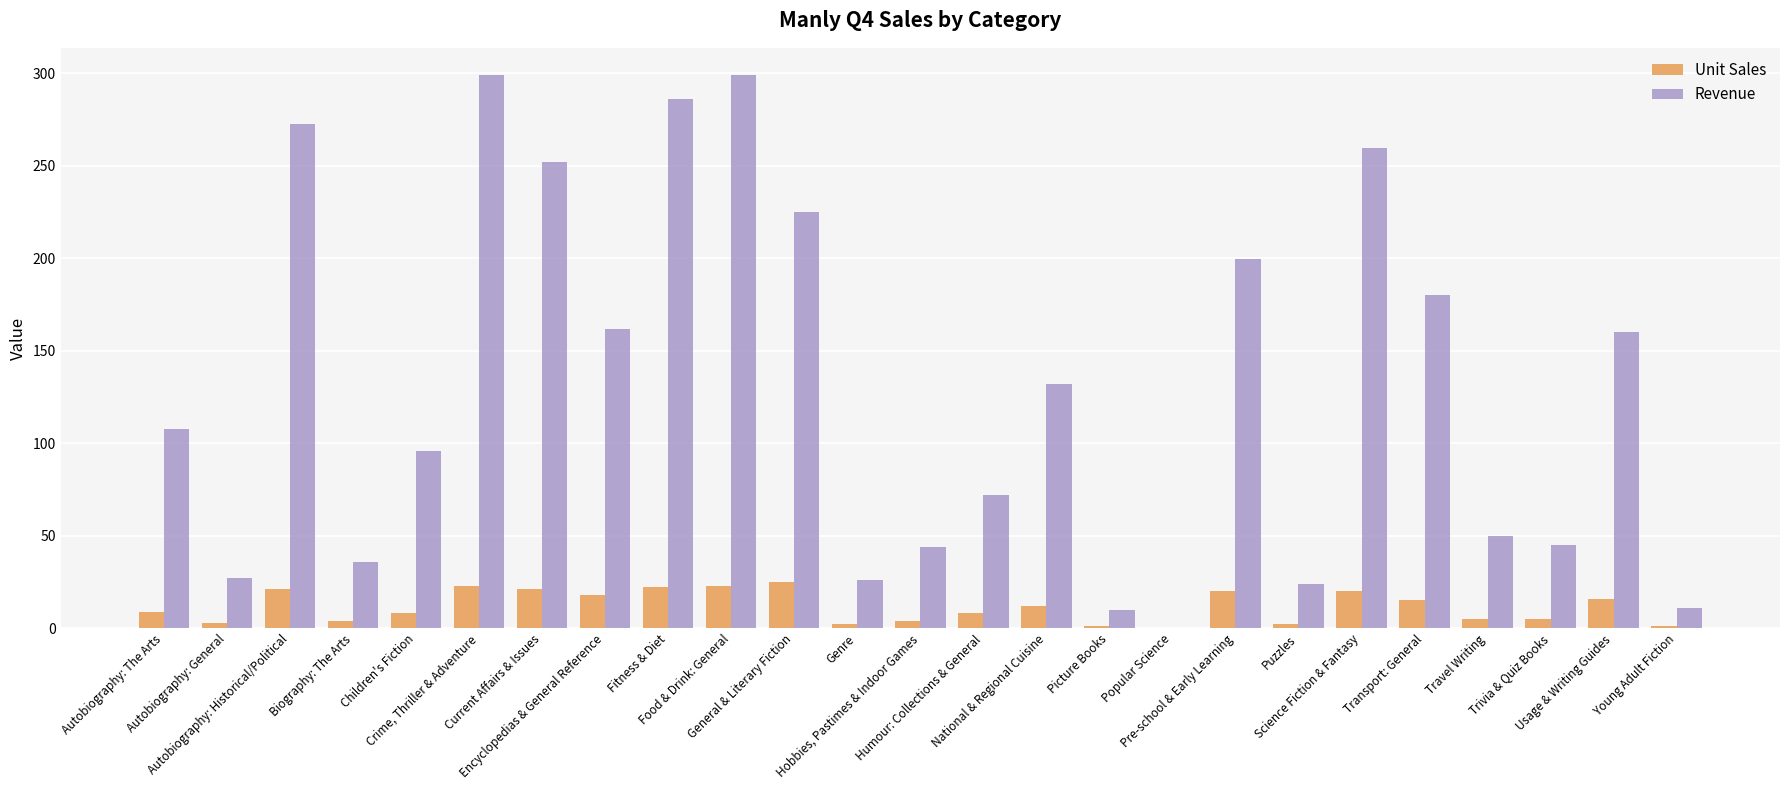

Which series has the largest total across all categories?

Revenue